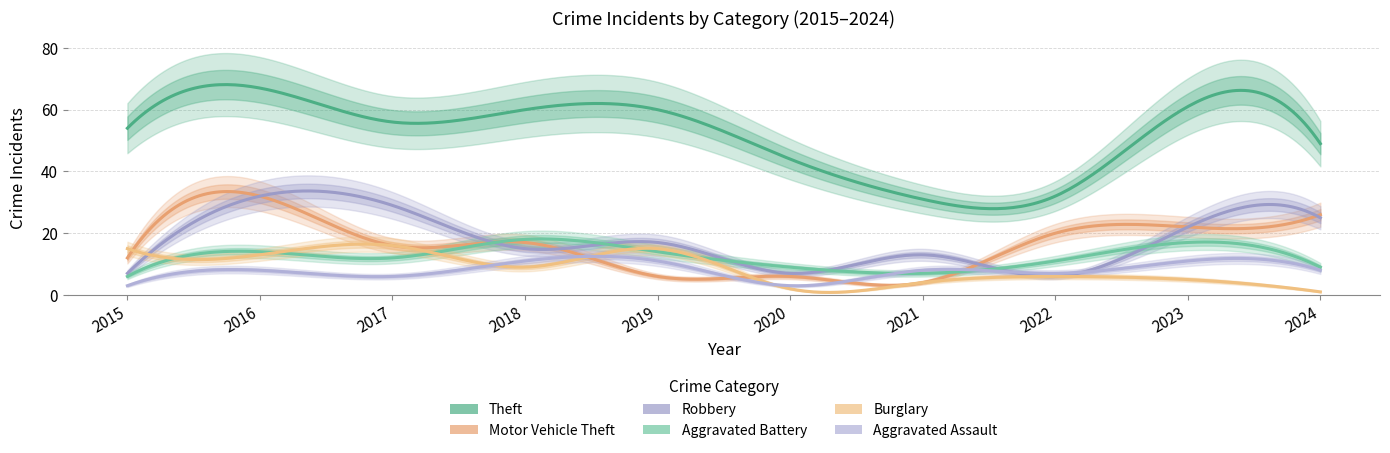

True or false: Aggravated Assault has a value of 17 at 2023.

False